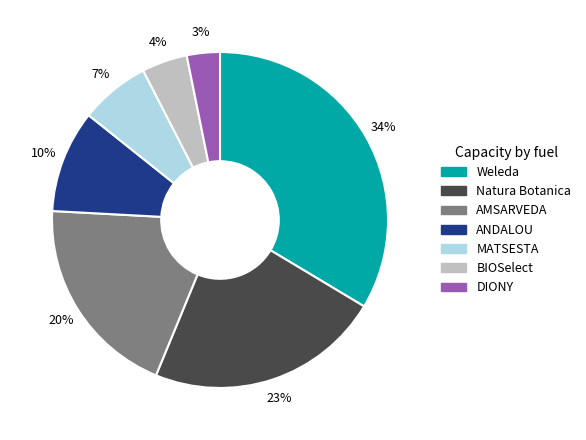

Is there any slice that represents more than half of the pie?

No